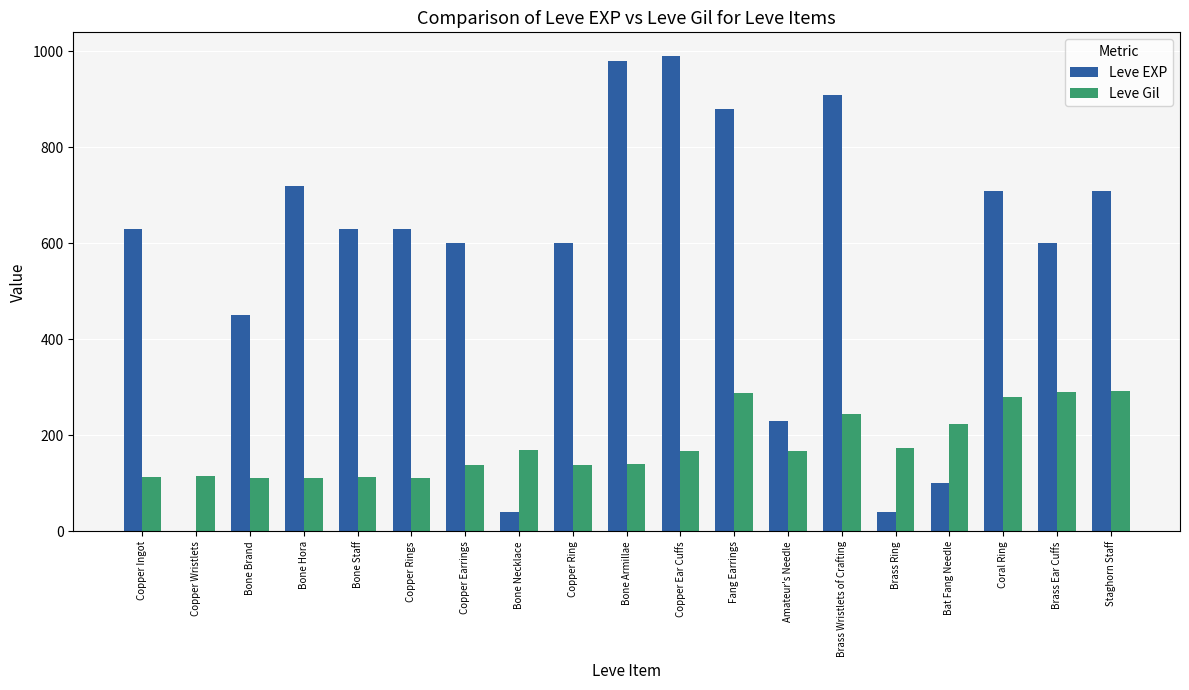

True or false: Leve EXP has a value of 522 at Bone Armillae.

False